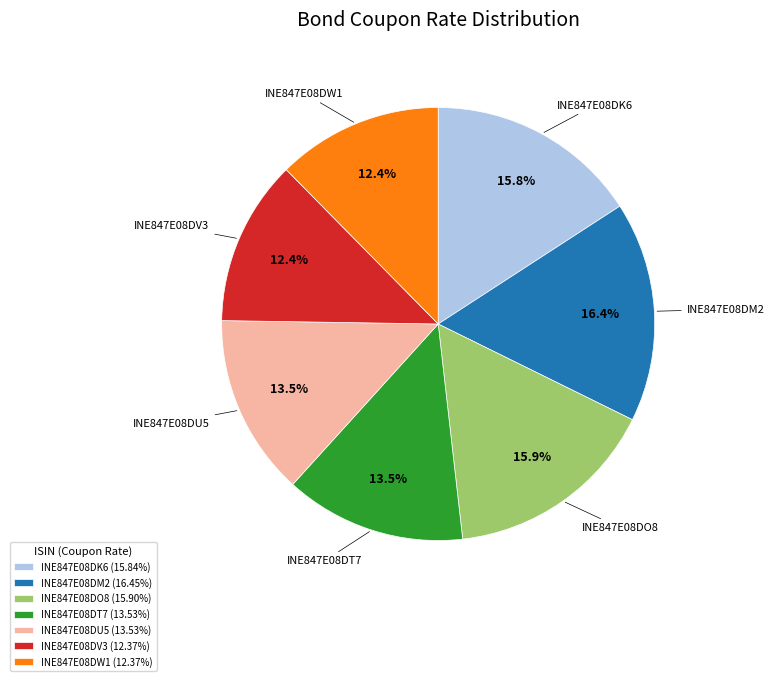

Which has a higher value, INE847E08DW1 or INE847E08DK6?

INE847E08DK6